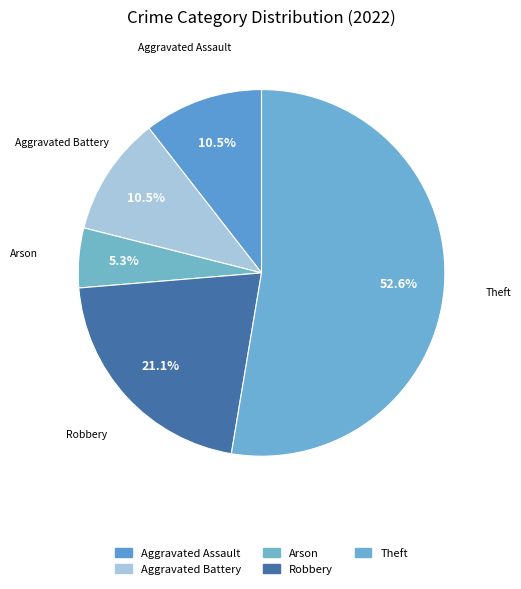

Count the number of slices in the pie.

5